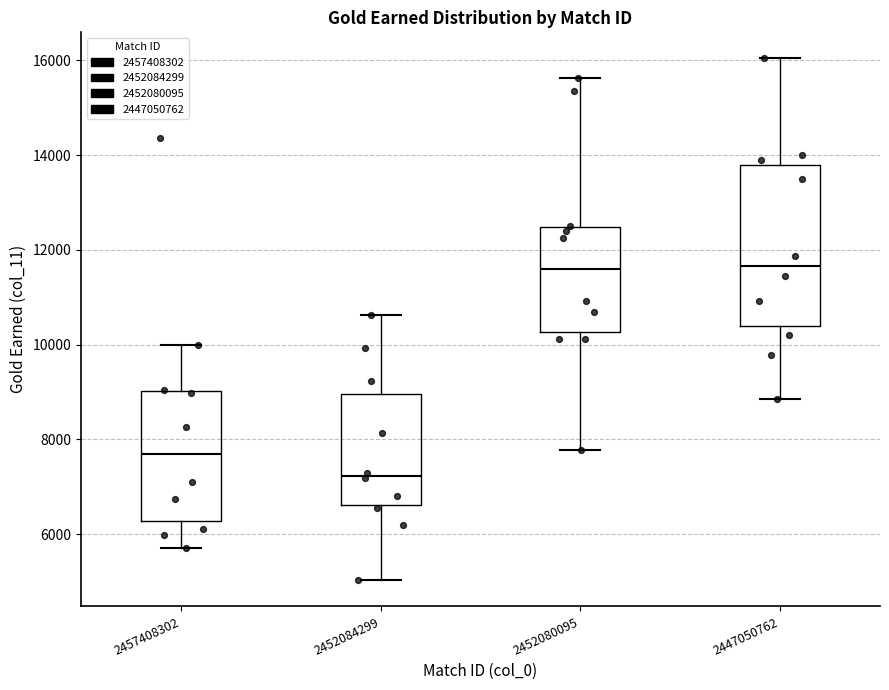

Where does the median line of the box at x = 2447050762 sit on the y-axis? The values are not printed on the chart, so give them approximately, as read against the axis.

11600